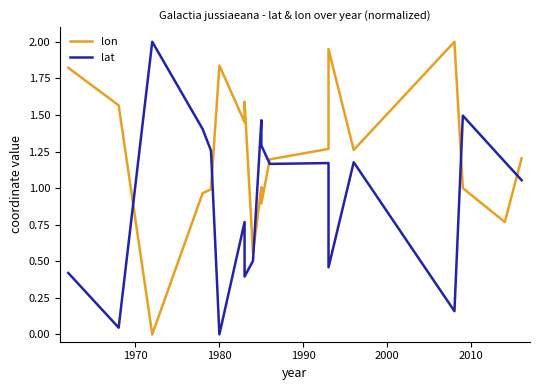

Count the number of data series in this chart.

2